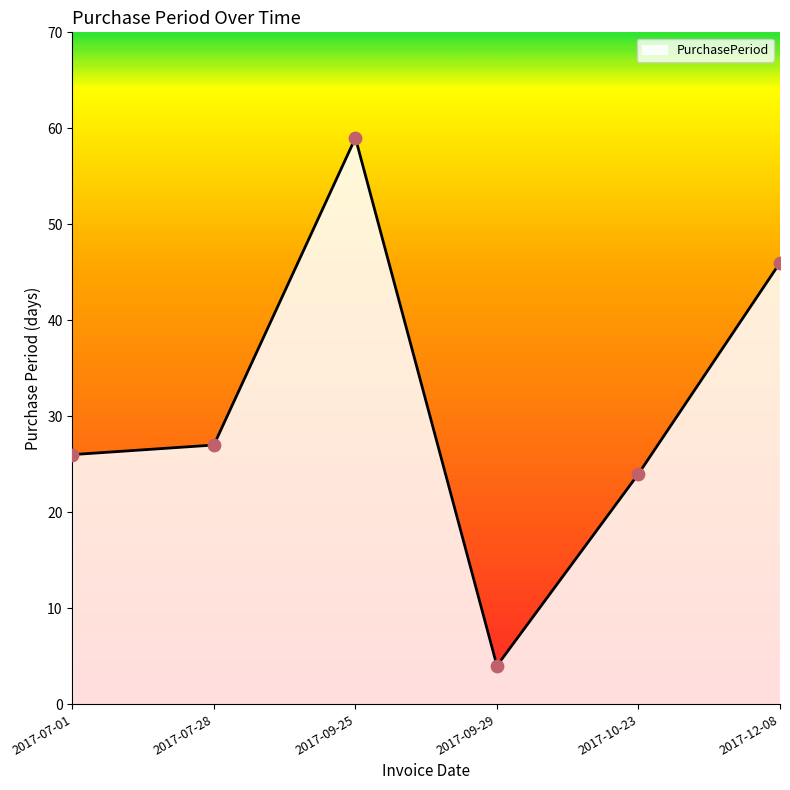

What is the change in value from 2017-09-29 to 2017-12-08?

+42